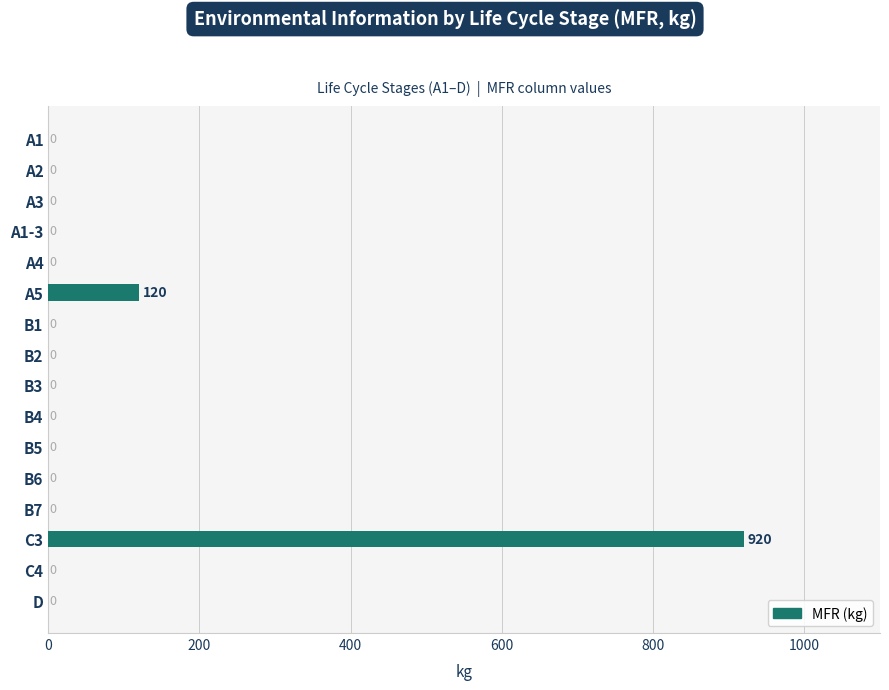

What is the change in value from A5 to B5?

-120